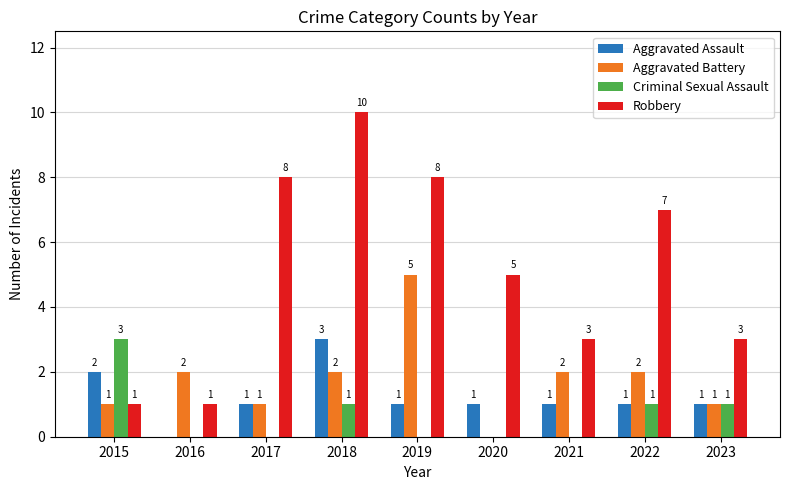

Reading left to right, extract all data points from this chart.

Aggravated Assault: 2	0	1	3	1	1	1	1	1
Aggravated Battery: 1	2	1	2	5	0	2	2	1
Criminal Sexual Assault: 3	0	0	1	0	0	0	1	1
Robbery: 1	1	8	10	8	5	3	7	3